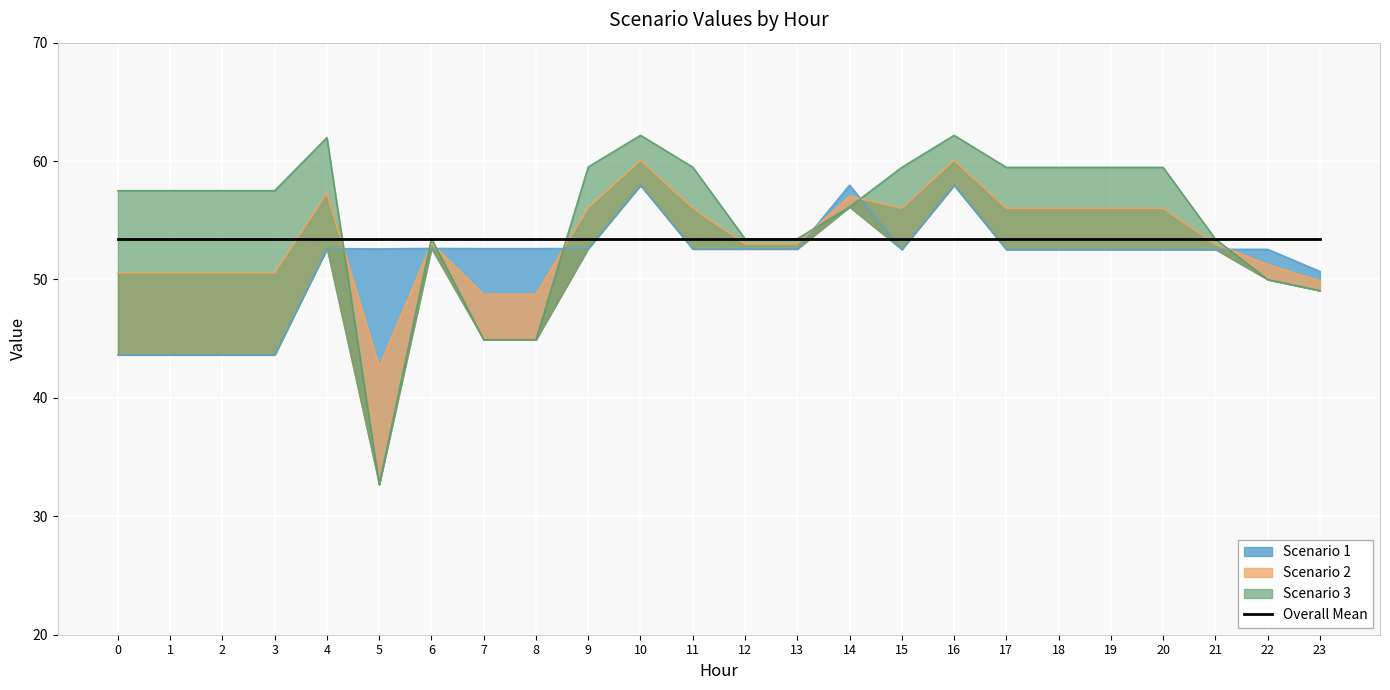

Which category has the lowest value across all series?

5